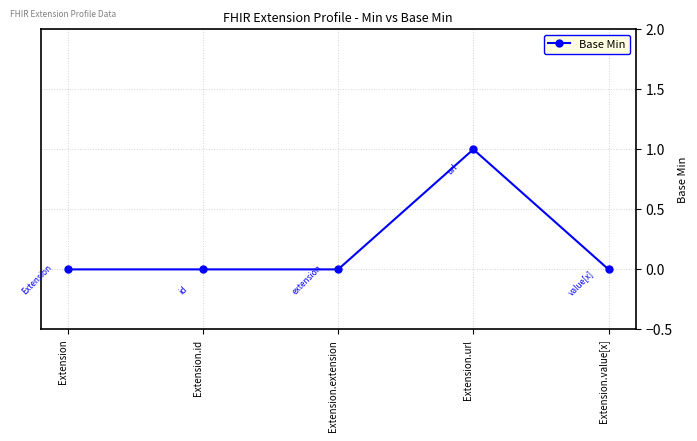

True or false: there are more than 0 points higher than both neighbors.

True